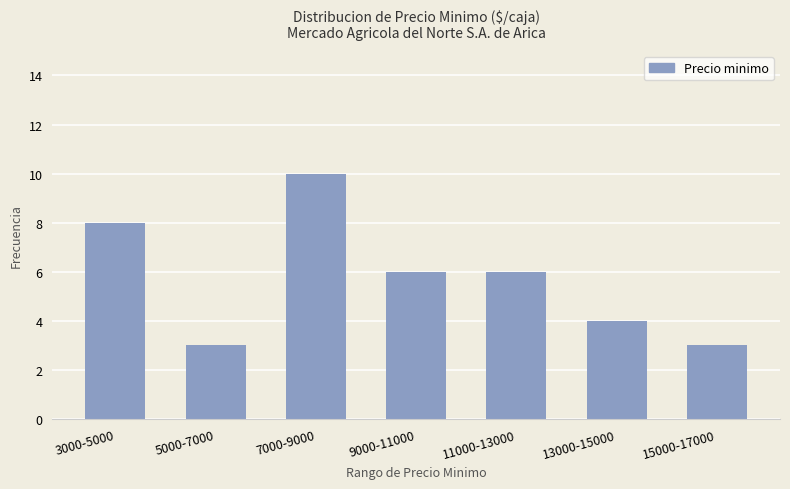

What is the label of the 2nd bar from the left?

5000-7000